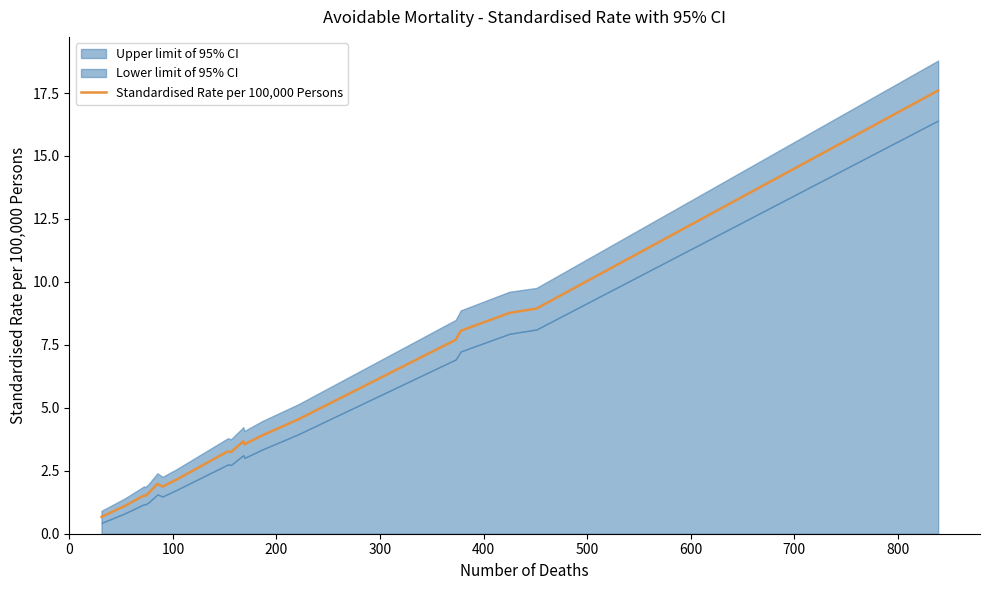

What is the lowest value of the Standardised Rate per 100,000 Persons series?

0.7